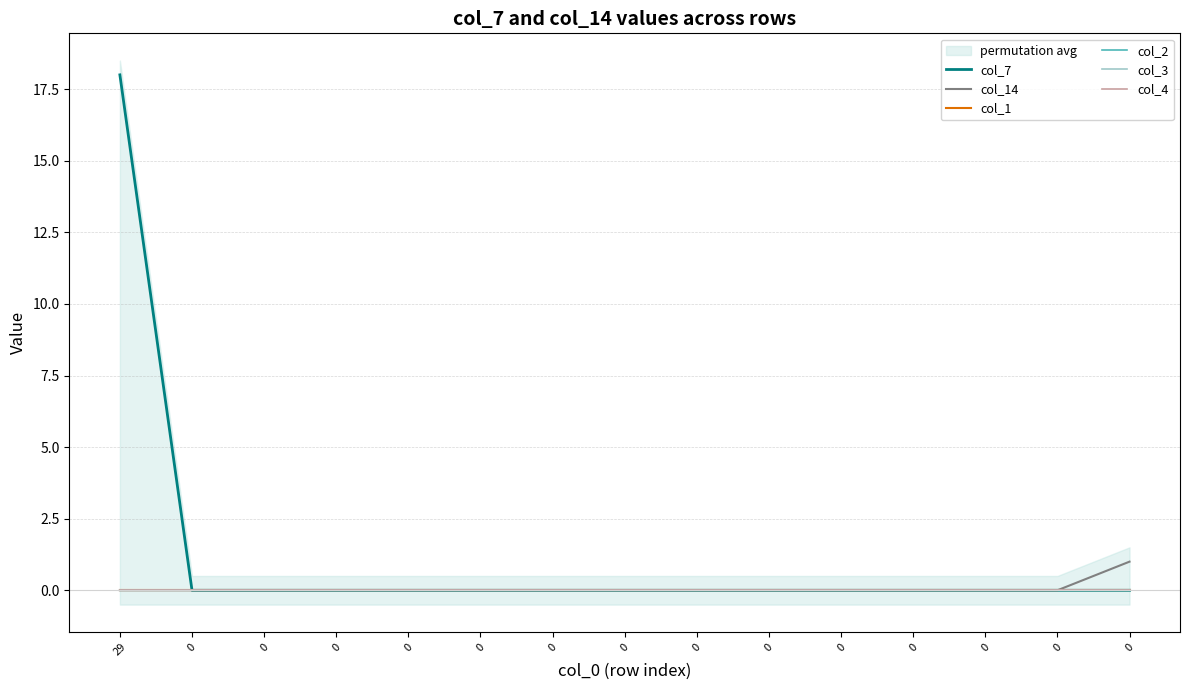

True or false: col_2 and col_14 intersect in this chart.

False